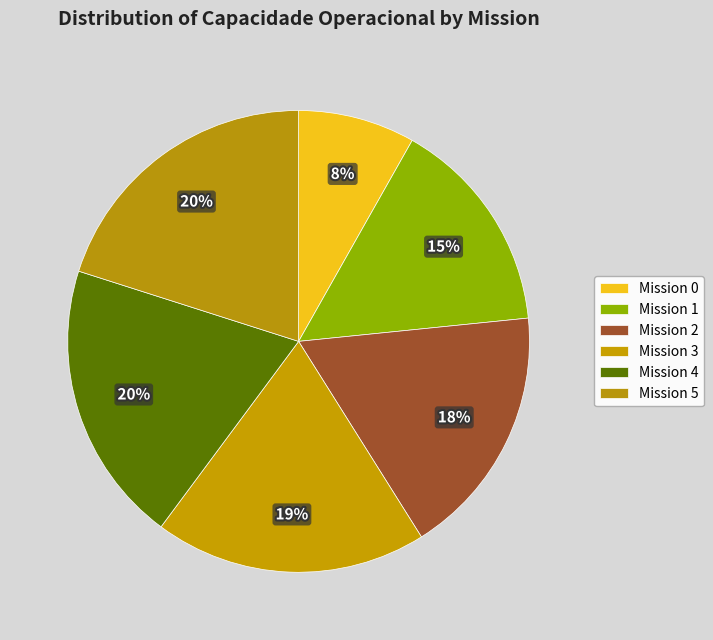

Count the number of slices in the pie.

6